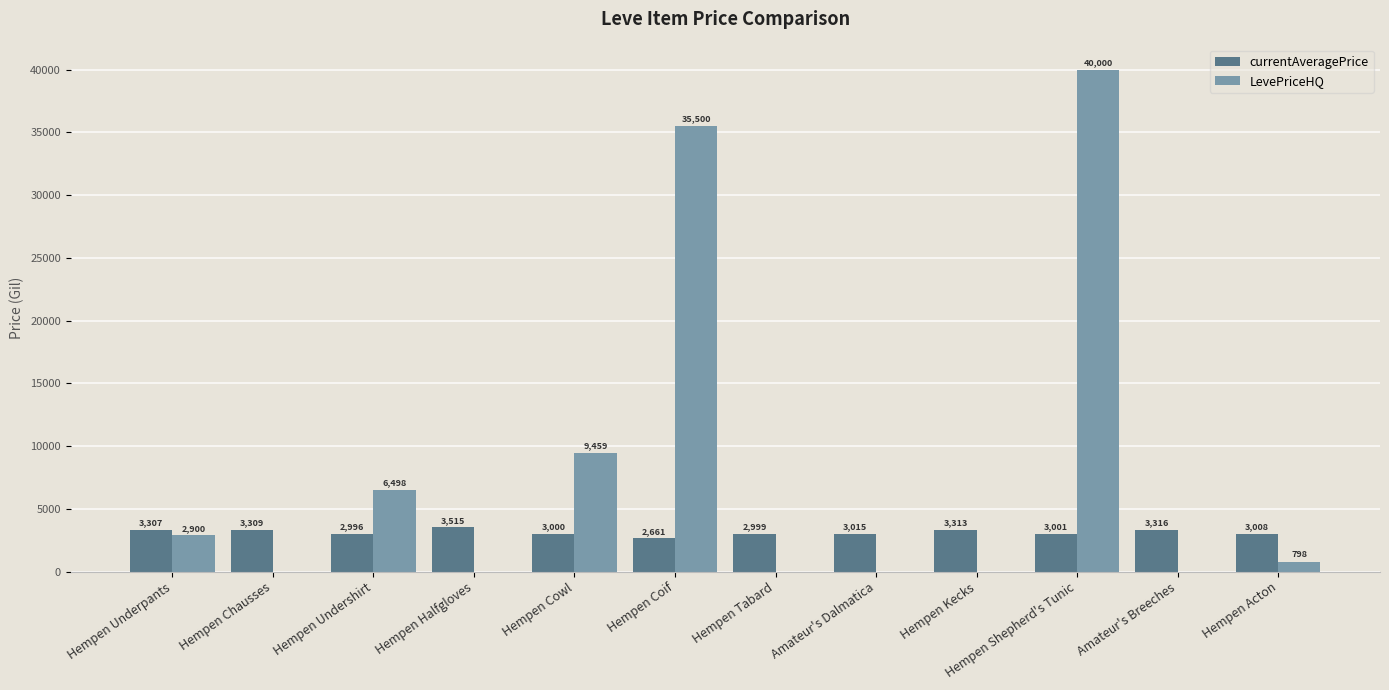

At which category is the sum across all series the highest?

Hempen Shepherd's Tunic